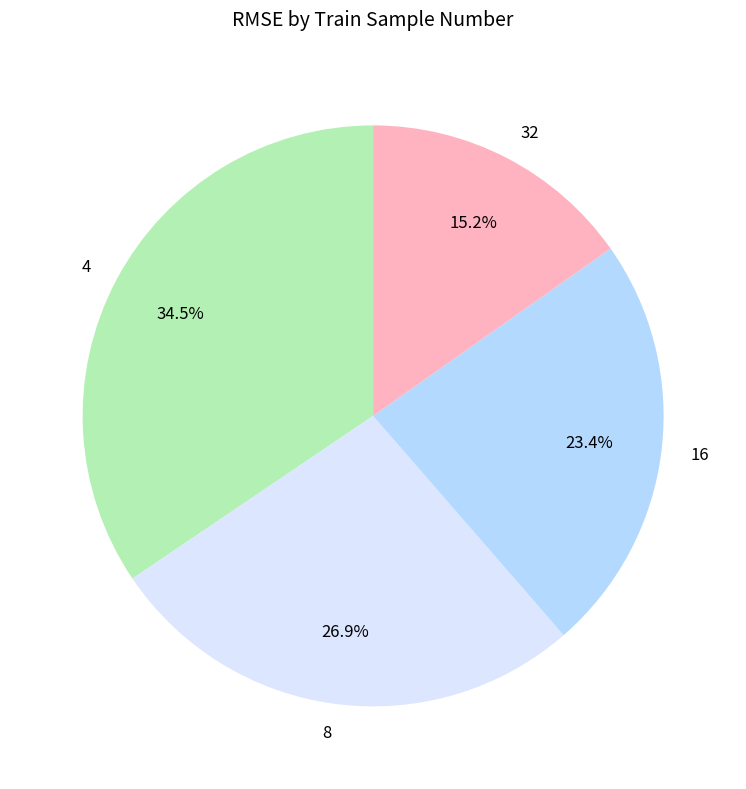

Which category has the biggest portion of the pie?

4